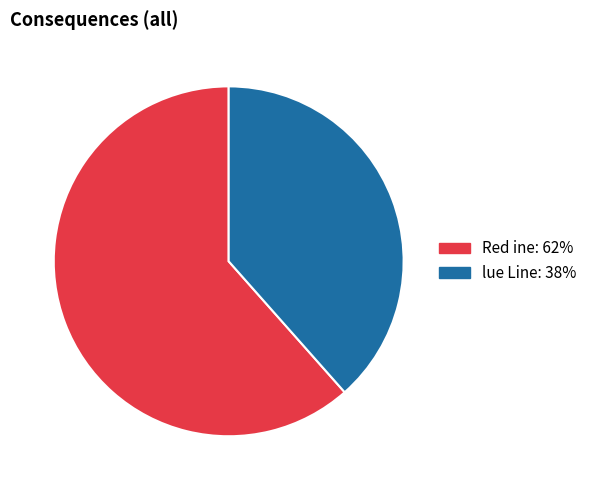

What is the smallest slice in the pie chart?

lue Line